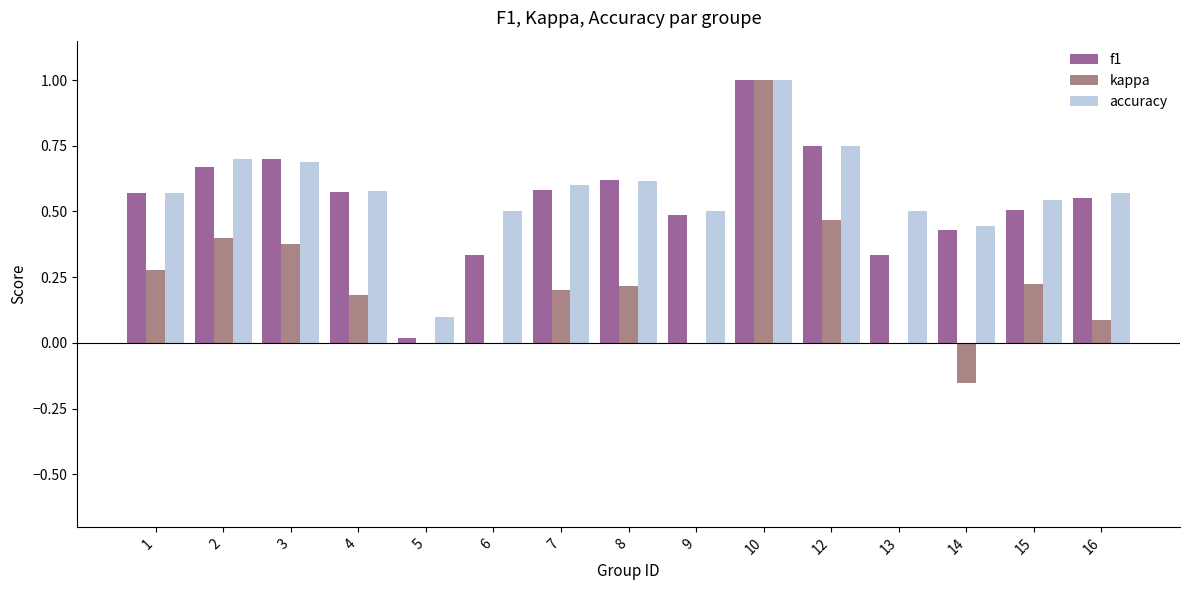

Which series has the widest spread of values?

kappa